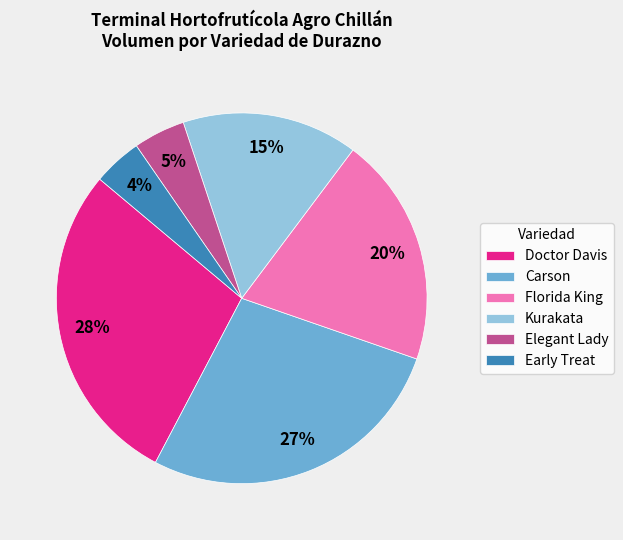

Count the number of slices in the pie.

6